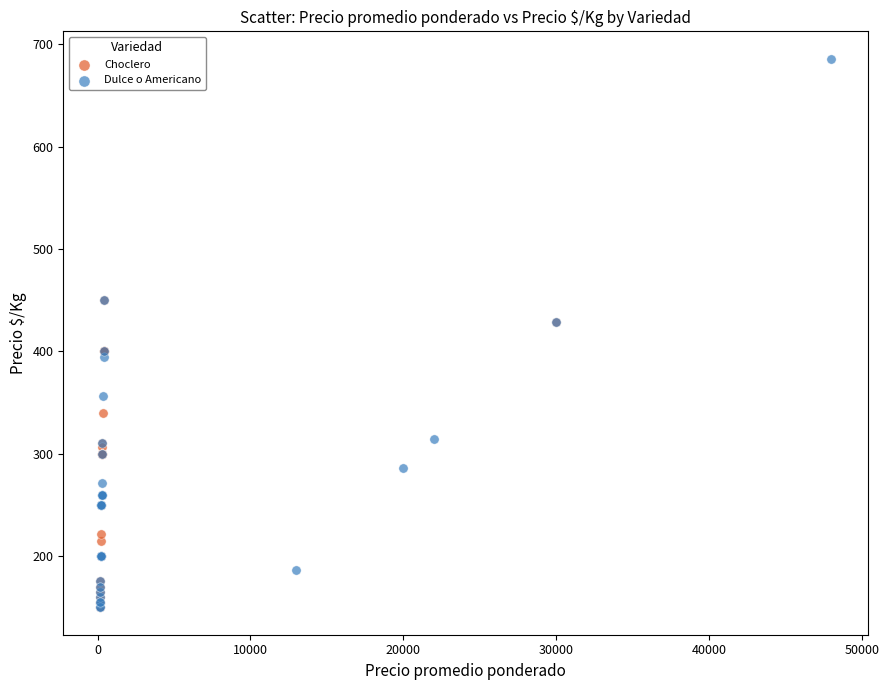

Which series contains the highest Y value?

Dulce o Americano